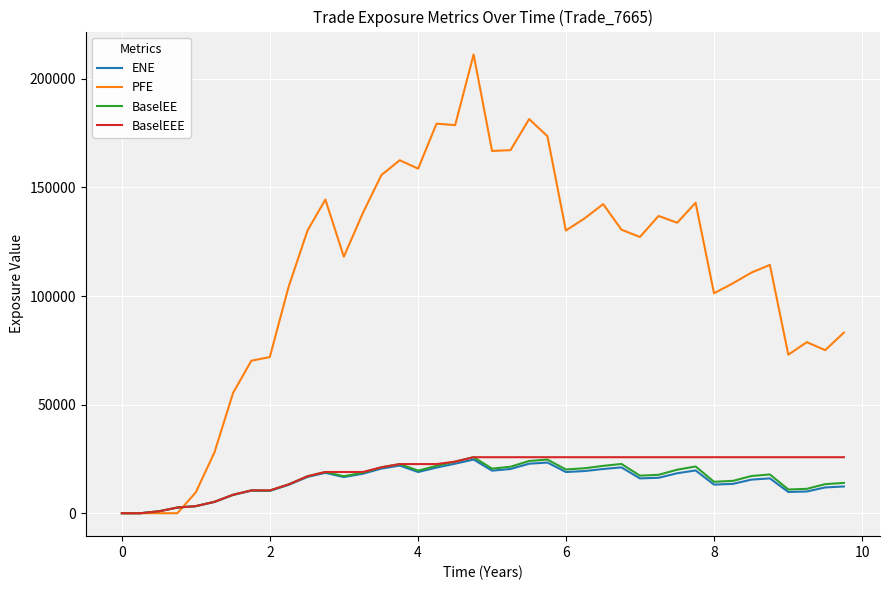

Which series has the largest total across all categories?

PFE